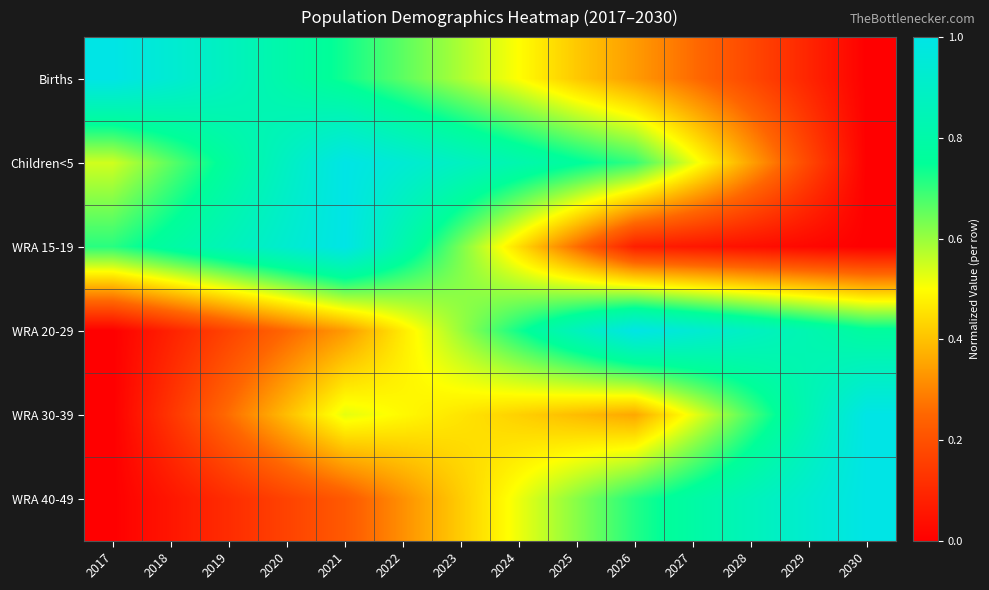

Reading right to left, transcribe all the data shown in this chart.

Births: 2030=0.0	2029=0.1	2028=0.2	2027=0.3	2026=0.3	2025=0.4	2024=0.5	2023=0.6	2022=0.7	2021=0.7	2020=0.8	2019=0.9	2018=0.9	2017=1.0
Children<5: 2030=0.0	2029=0.2	2028=0.3	2027=0.5	2026=0.7	2025=0.8	2024=0.8	2023=0.9	2022=0.9	2021=1.0	2020=0.9	2019=0.8	2018=0.7	2017=0.5
WRA 15-19: 2030=0.0	2029=0.0	2028=0.0	2027=0.1	2026=0.1	2025=0.3	2024=0.4	2023=0.6	2022=0.8	2021=1.0	2020=0.9	2019=0.9	2018=0.8	2017=0.7
WRA 20-29: 2030=0.8	2029=0.8	2028=0.9	2027=0.9	2026=1.0	2025=0.9	2024=0.7	2023=0.6	2022=0.5	2021=0.3	2020=0.3	2019=0.2	2018=0.1	2017=0.0
WRA 30-39: 2030=1.0	2029=0.8	2028=0.7	2027=0.5	2026=0.4	2025=0.4	2024=0.4	2023=0.5	2022=0.5	2021=0.5	2020=0.4	2019=0.3	2018=0.1	2017=0.0
WRA 40-49: 2030=1.0	2029=0.9	2028=0.9	2027=0.8	2026=0.7	2025=0.6	2024=0.5	2023=0.4	2022=0.3	2021=0.2	2020=0.2	2019=0.1	2018=0.1	2017=0.0